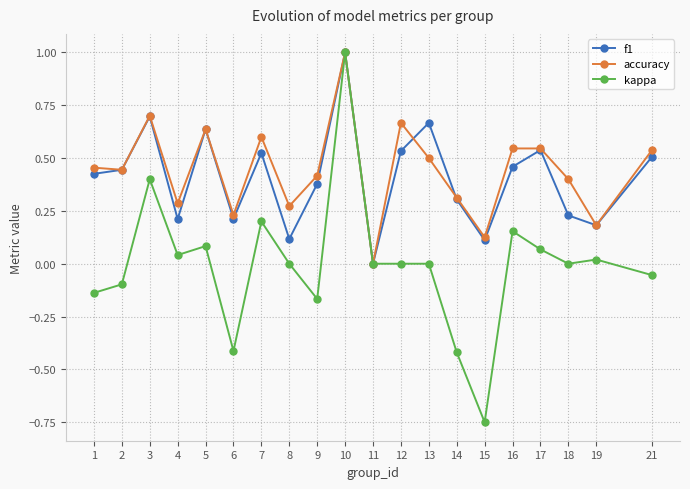

How many f1 values are between 0 and 1?

20